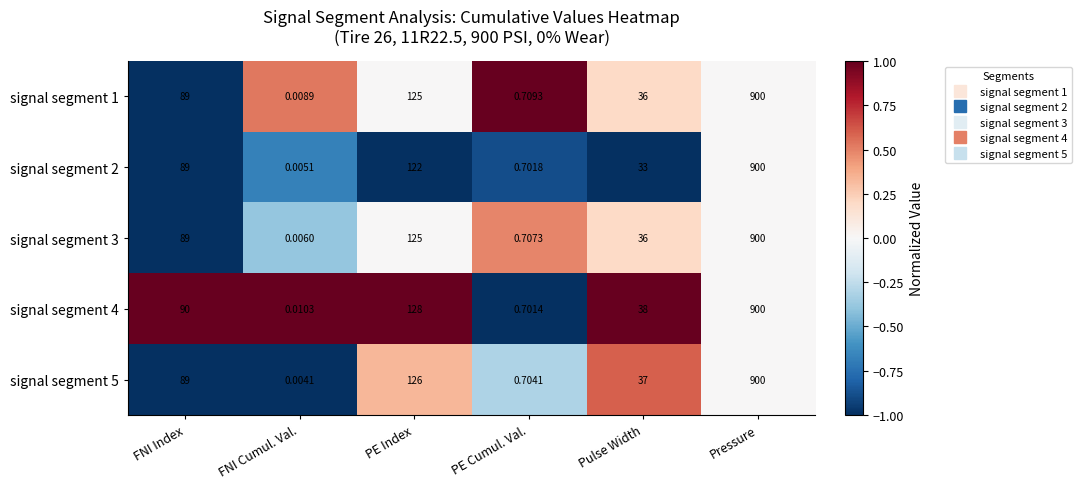

Rank the categories by signal segment 4 value from lowest to highest.

FNI Cumul. Val., PE Cumul. Val., Pulse Width, FNI Index, PE Index, Pressure